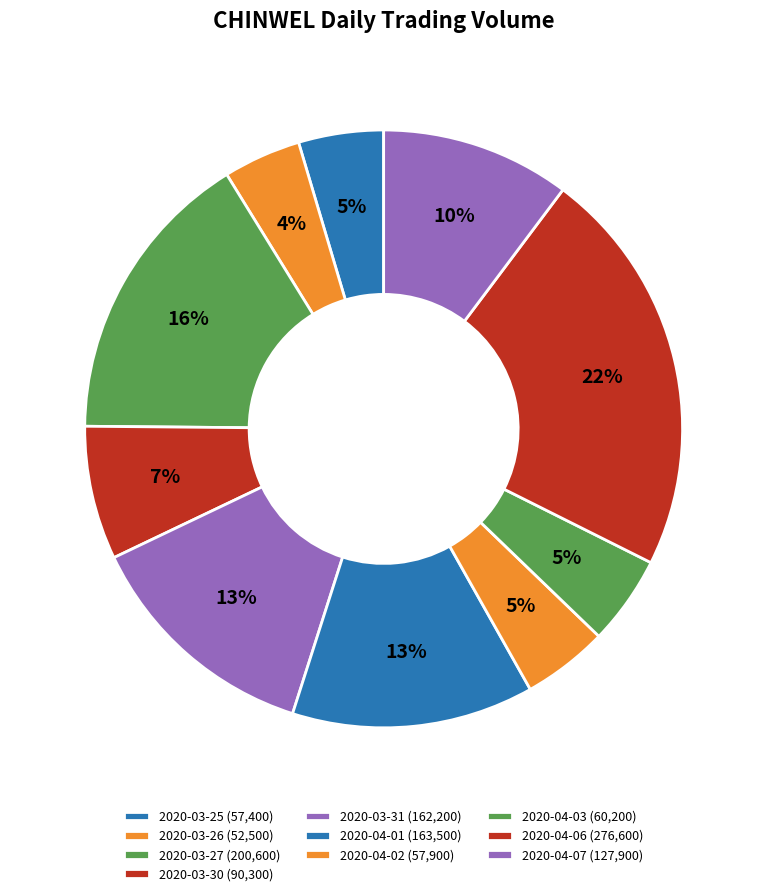

What is the smallest slice in the pie chart?

2020-03-26